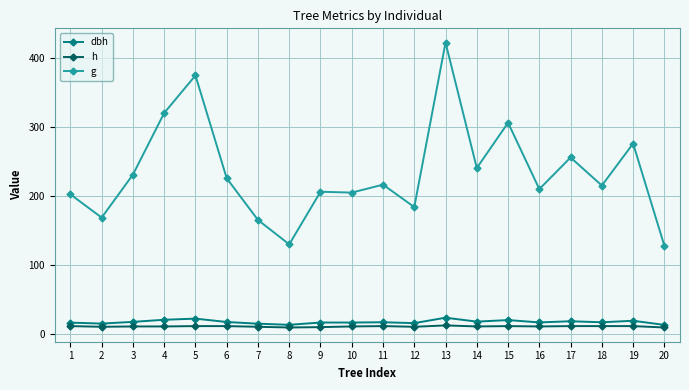

The g series shows 127.7 at 20. True or false?

True